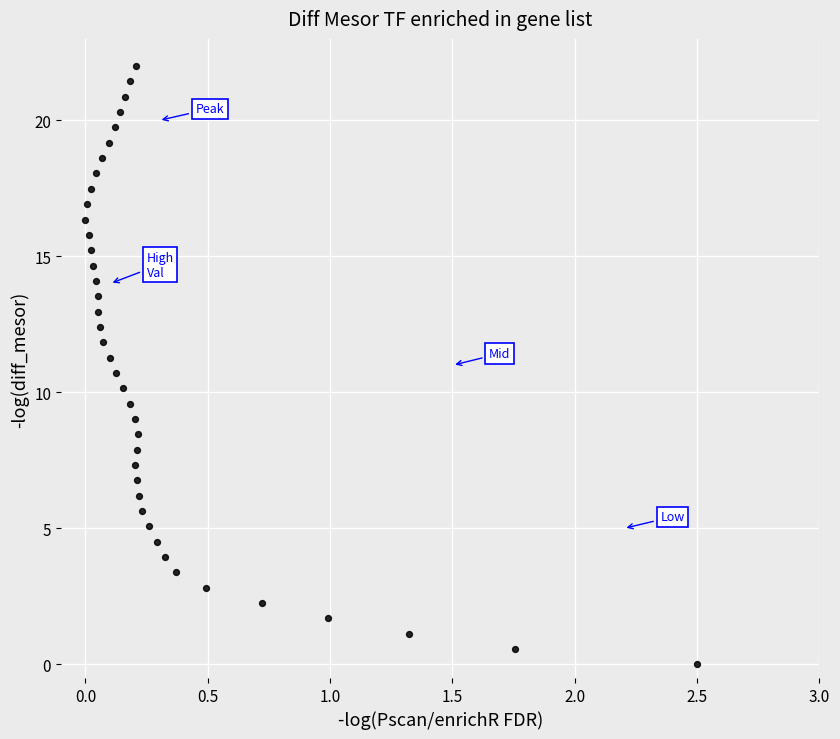

What is the range of X values (max minus min)?

2.5